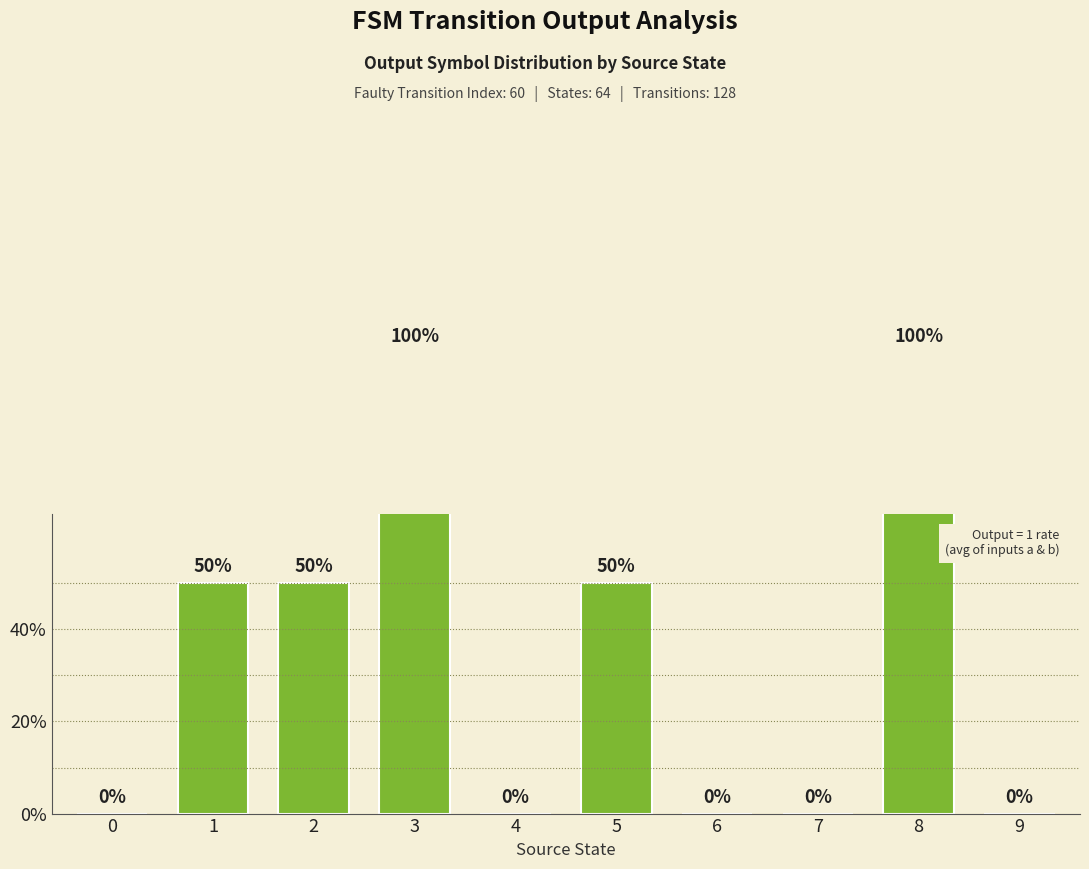

True or false: the data shows 50 at 2.

True